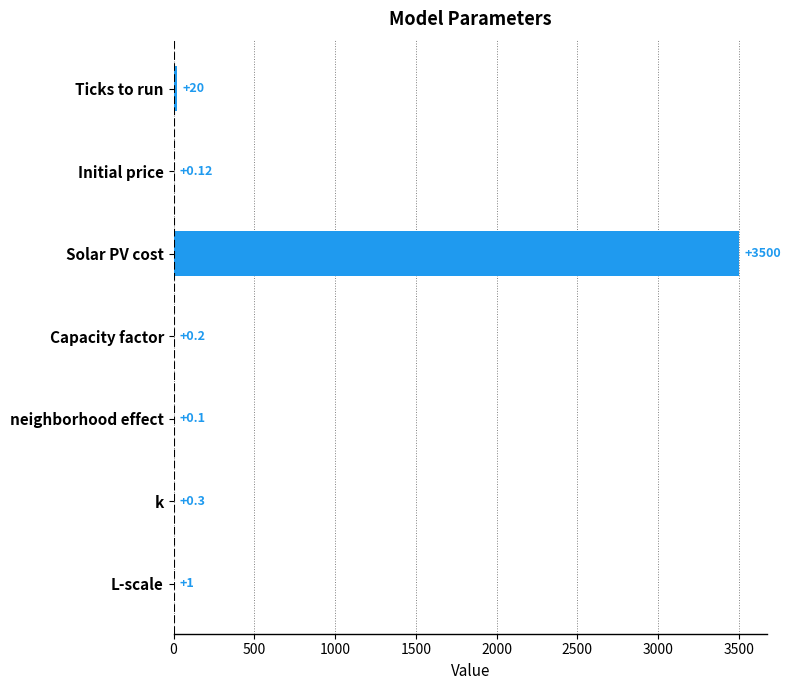

At which label is the value closest to 1750?

Ticks to run